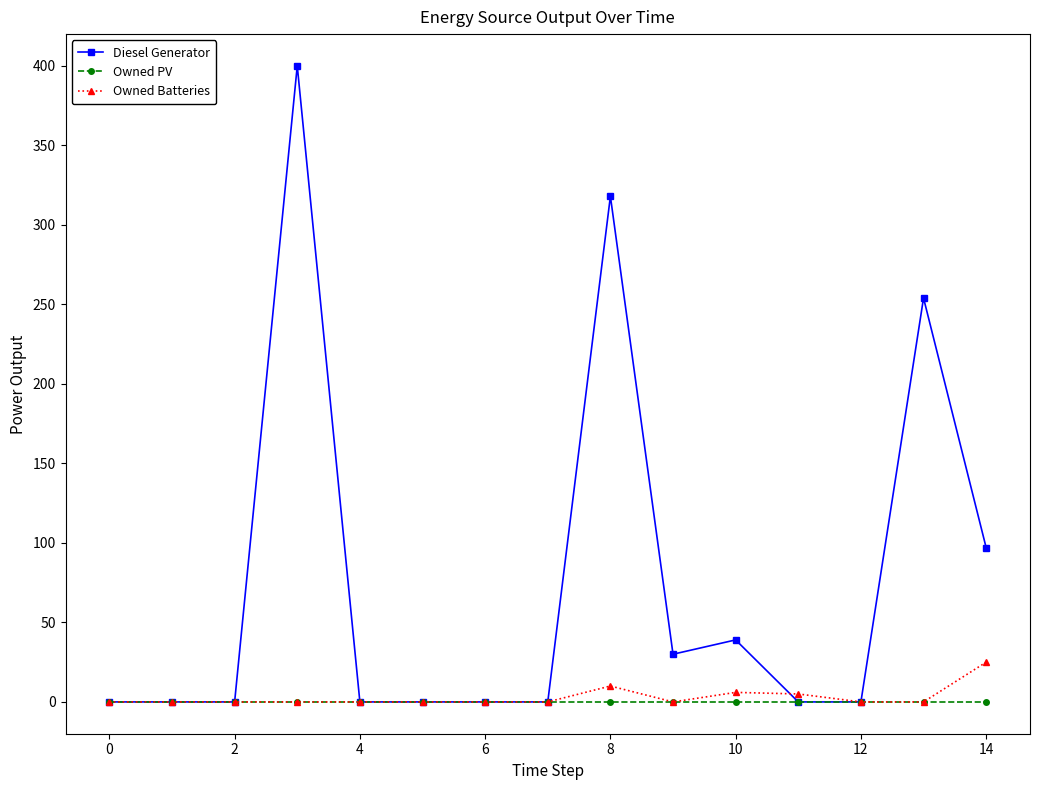

Rank the series by their maximum value, from highest to lowest.

Diesel Generator, Owned Batteries, Owned PV